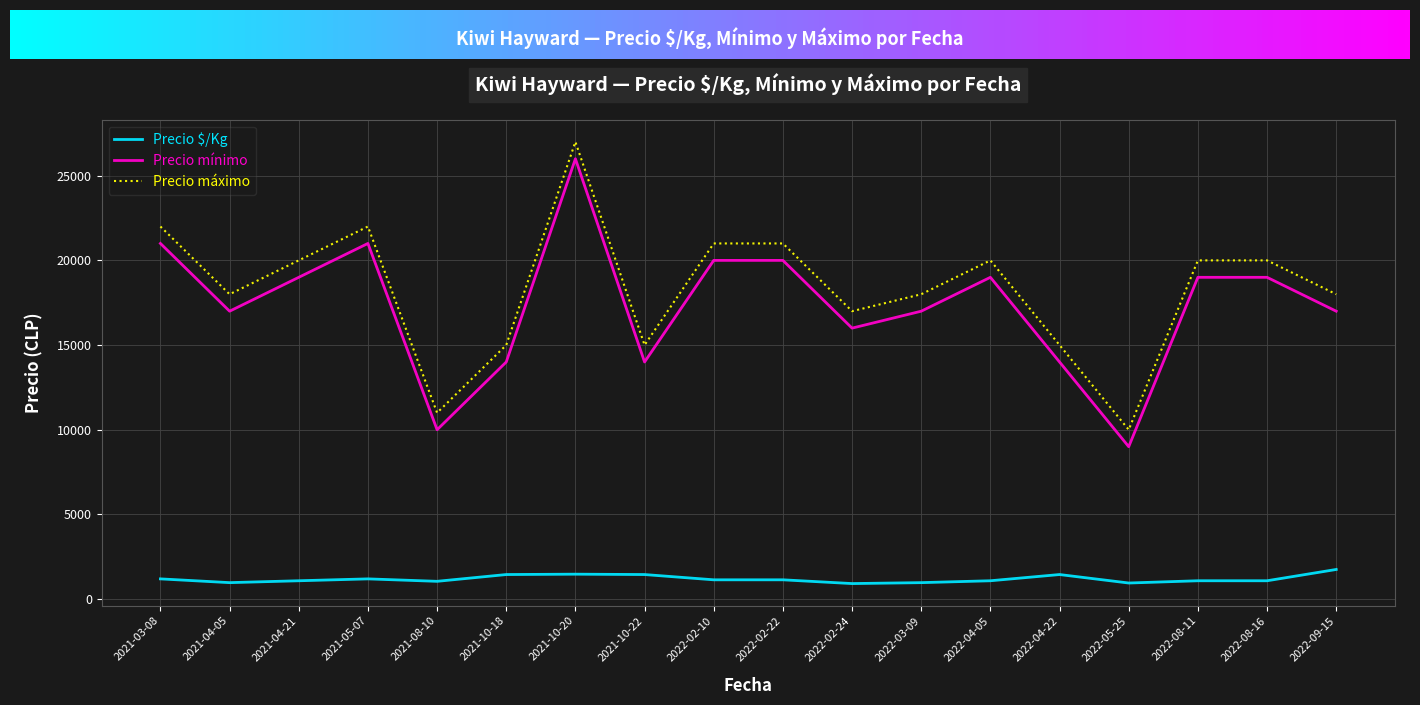

Is the value of Precio $/Kg at 2022-08-11 greater than the value of Precio mínimo at 2021-04-05?

No